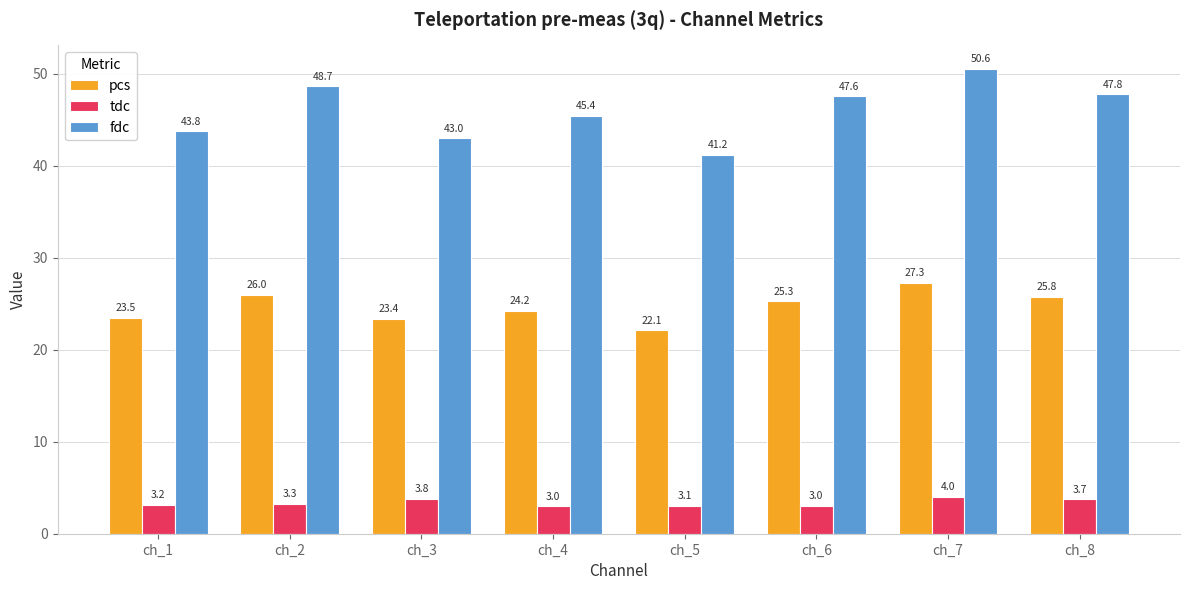

What is the value of the pcs bar at the 7th from the left?

27.3